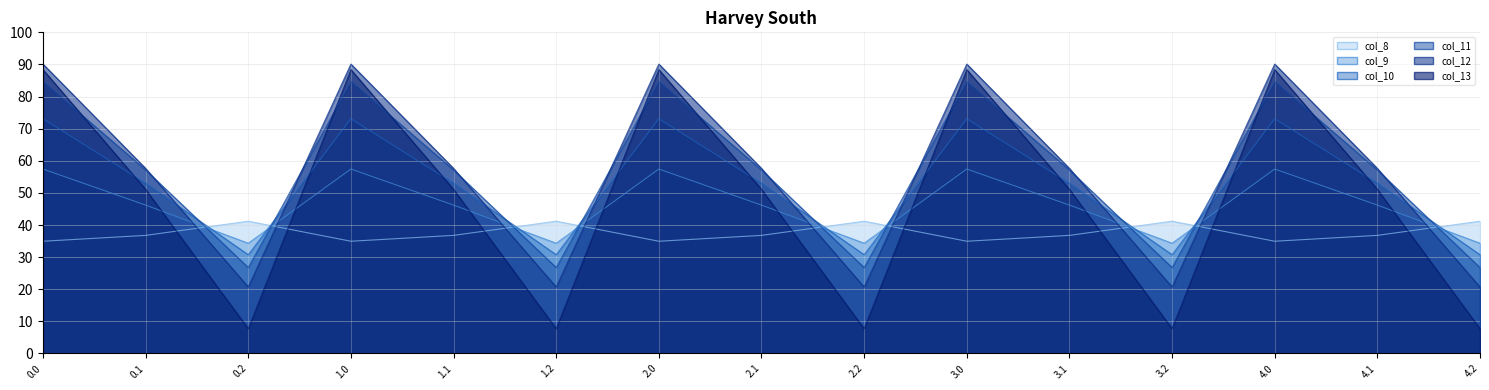

True or false: col_9 has more than 2 interior local peaks.

True